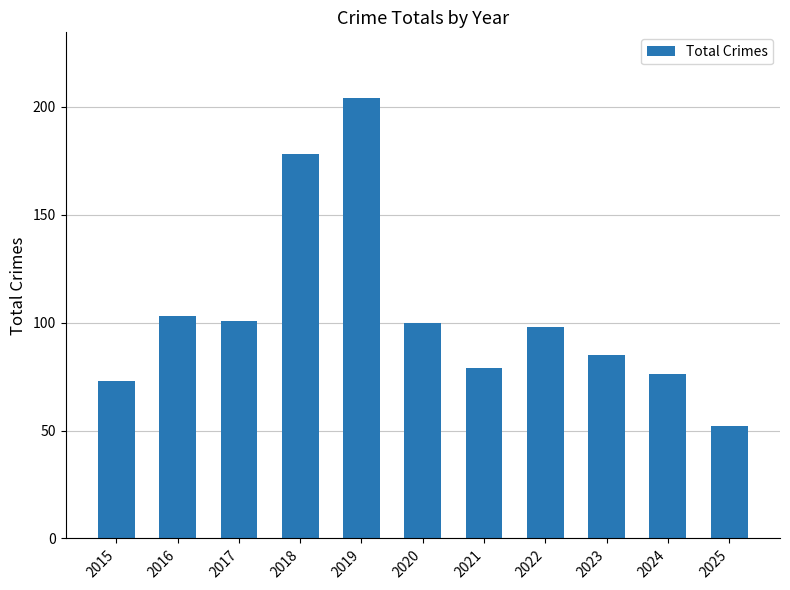

The value at 2016 is 163. True or false?

False